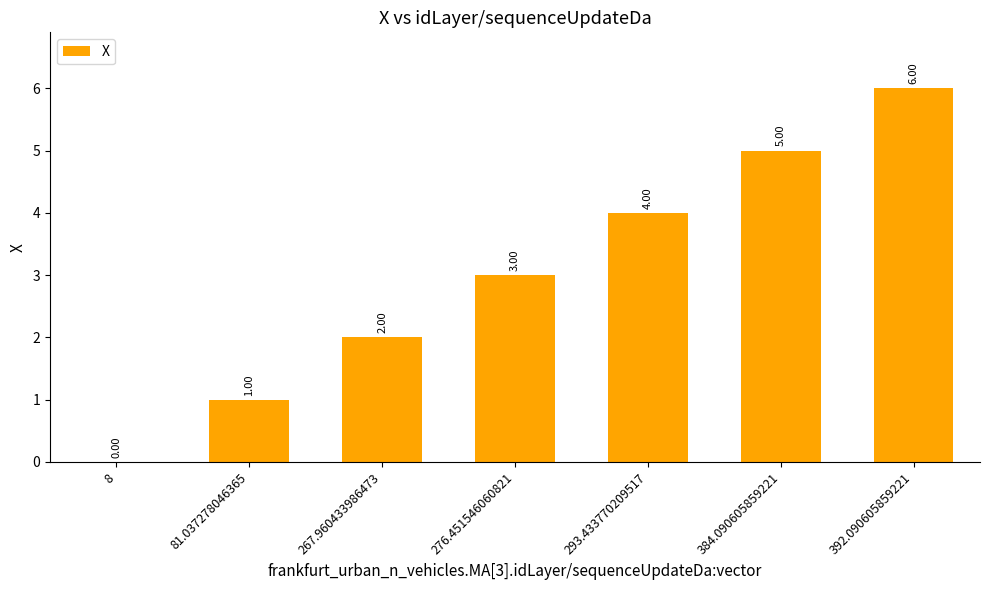

Count the number of data series in this chart.

1